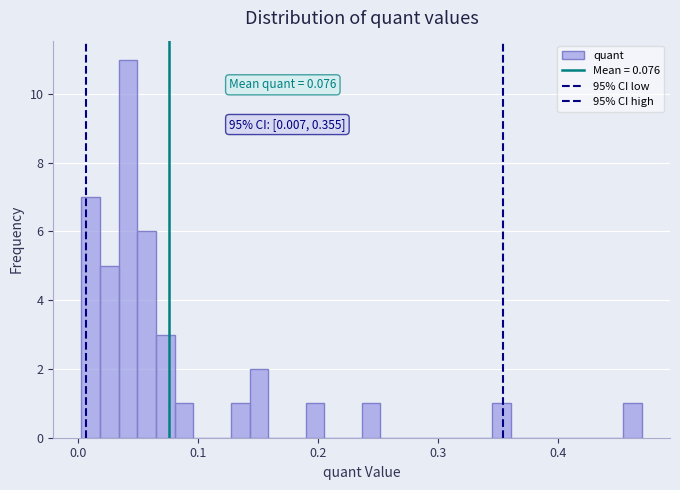

Read against the x-axis, roughly where is the centre of the tallest bar?

0.04